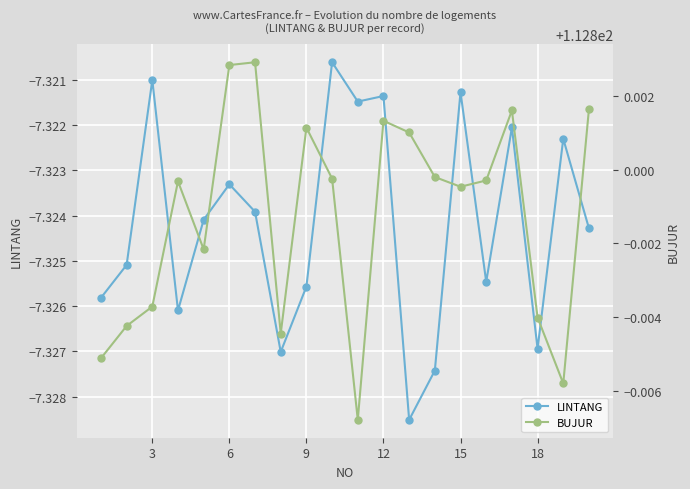

Is it true that LINTANG equals -10.6 at 12?

False